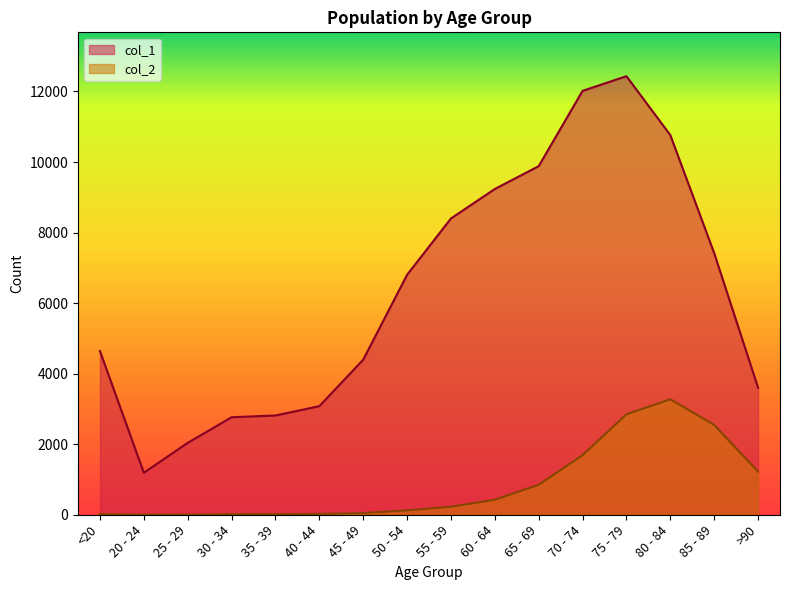

What is the maximum value shown in the chart?

12434